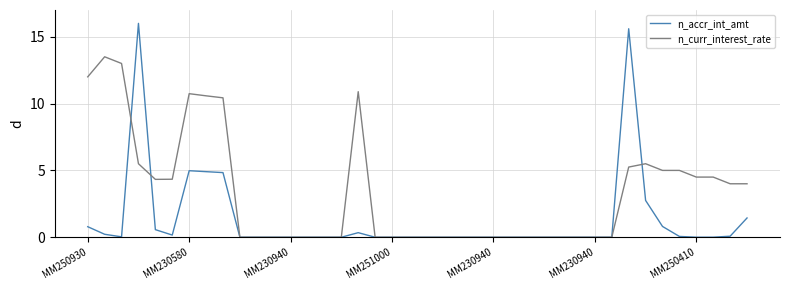

What is the maximum value shown in the chart?

16.0